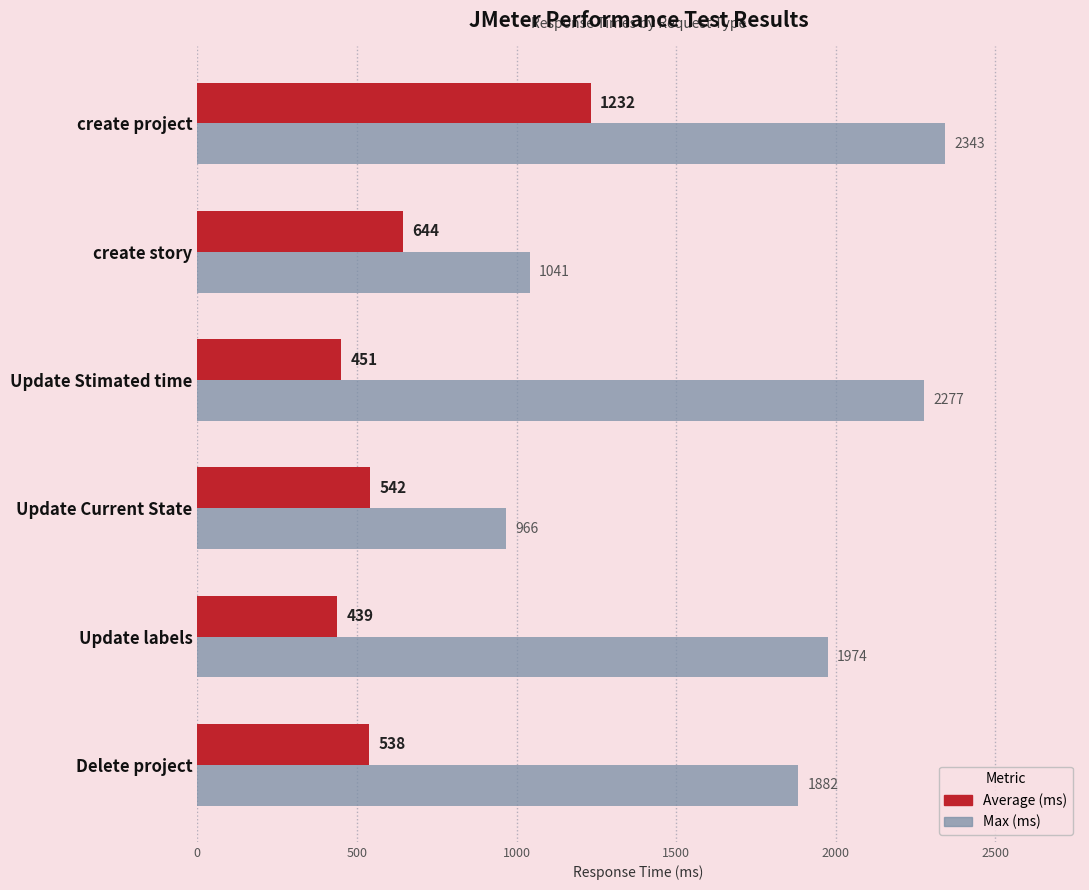

What is the difference between the highest and lowest values at create project?

1111